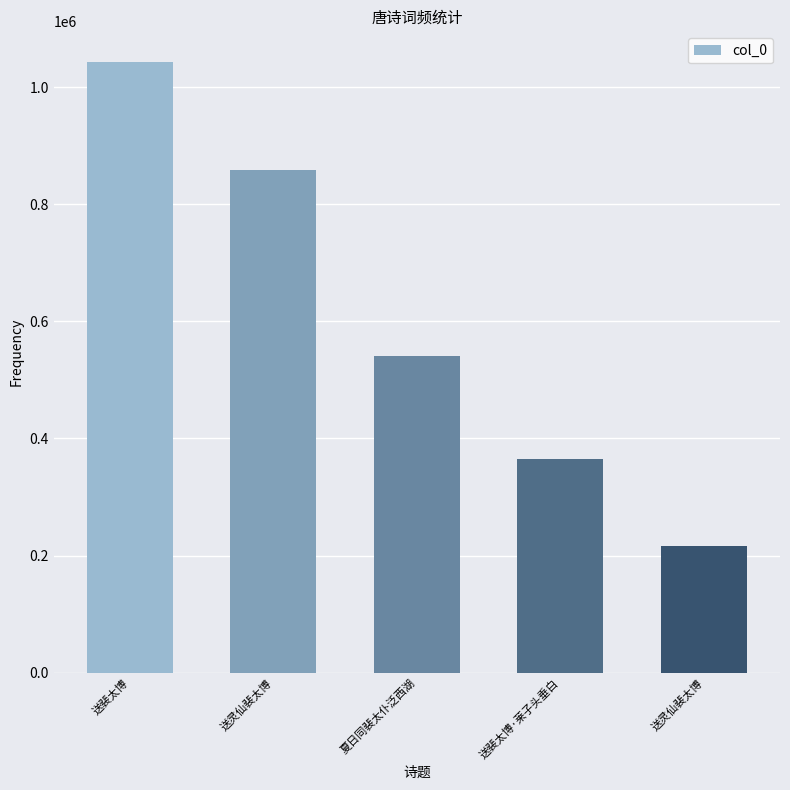

What is the change in value from 送裴太博 to 送裴太博·莱子头垂白?

-678851